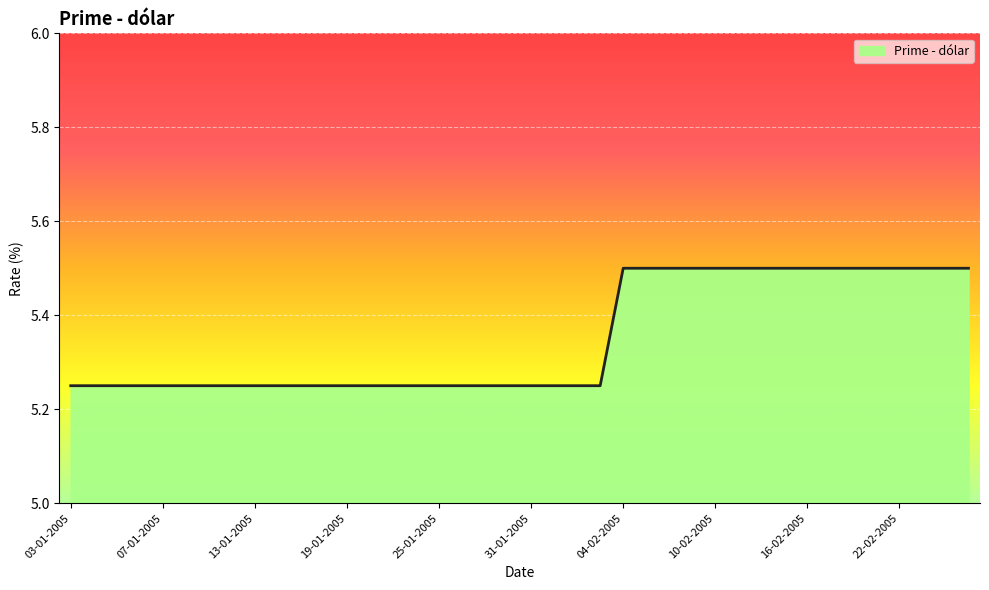

What is the difference between the second highest and second lowest values?

0.2